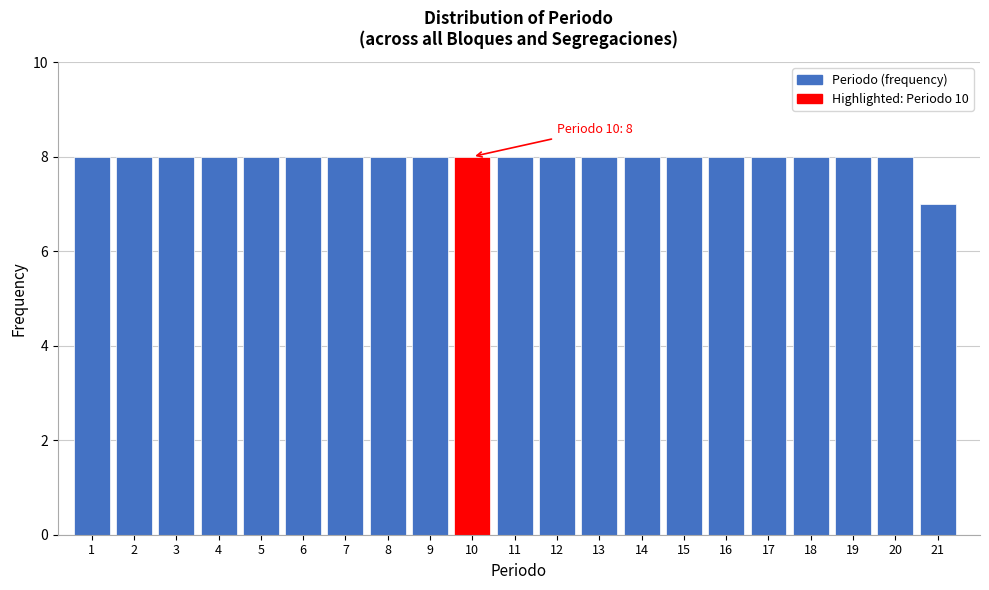

Reading left to right, list all the values displayed in this chart.

8	8	8	8	8	8	8	8	8	8	8	8	8	8	8	8	8	8	8	8	7